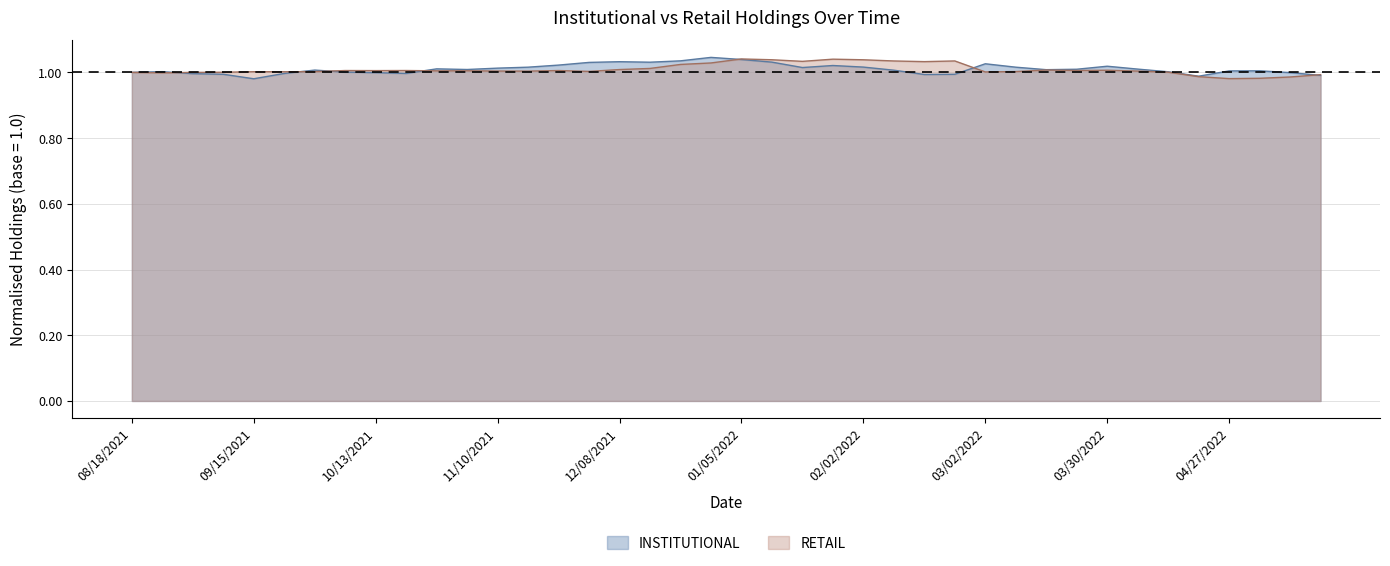

What are all the series names shown in the legend?

INSTITUTIONAL, RETAIL